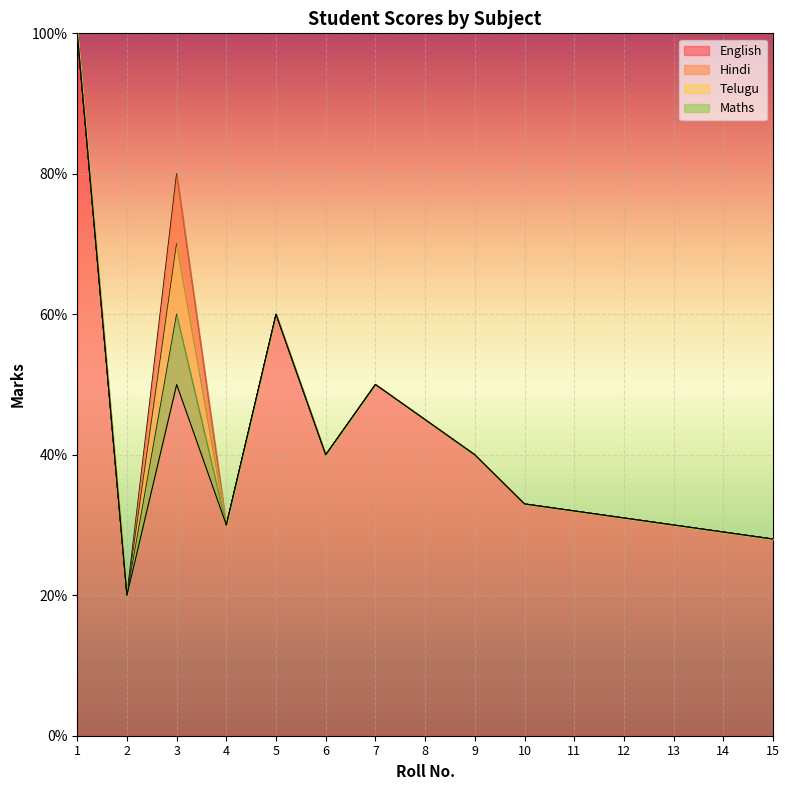

What is the value of the Telugu point at the 11th from the left?

32